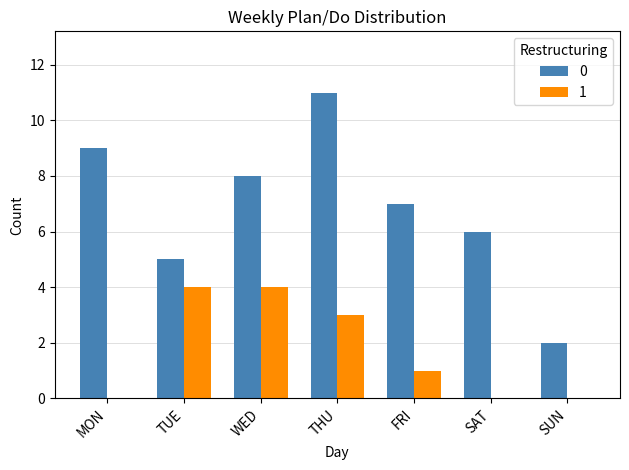

Reading left to right, transcribe all the data shown in this chart.

0: 9	5	8	11	7	6	2
1: 0	4	4	3	1	0	0